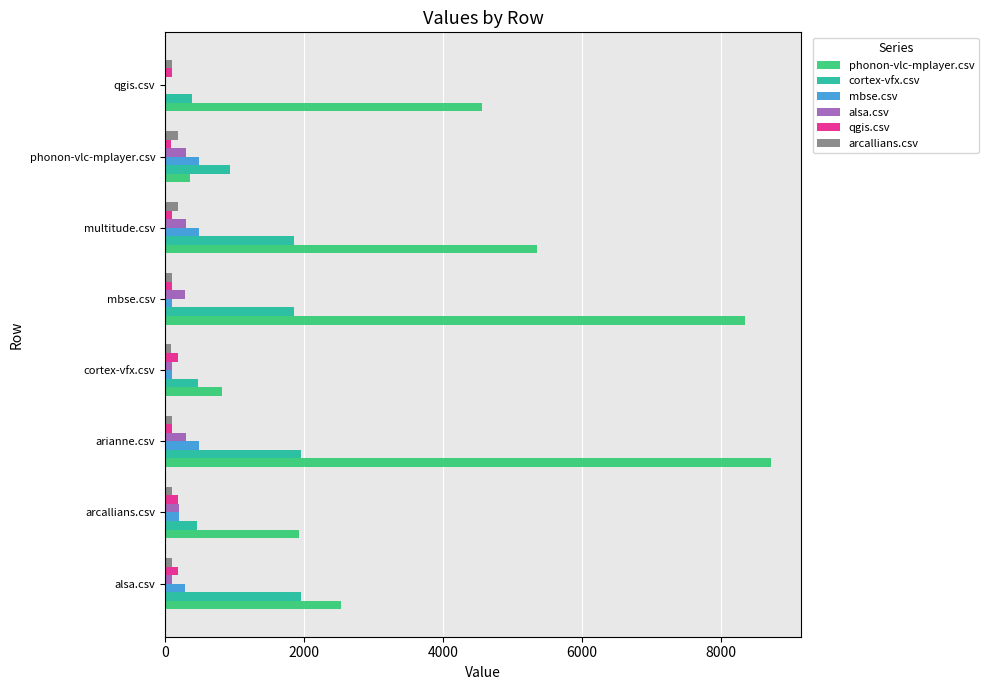

Which label corresponds to the largest value in the chart?

arianne.csv